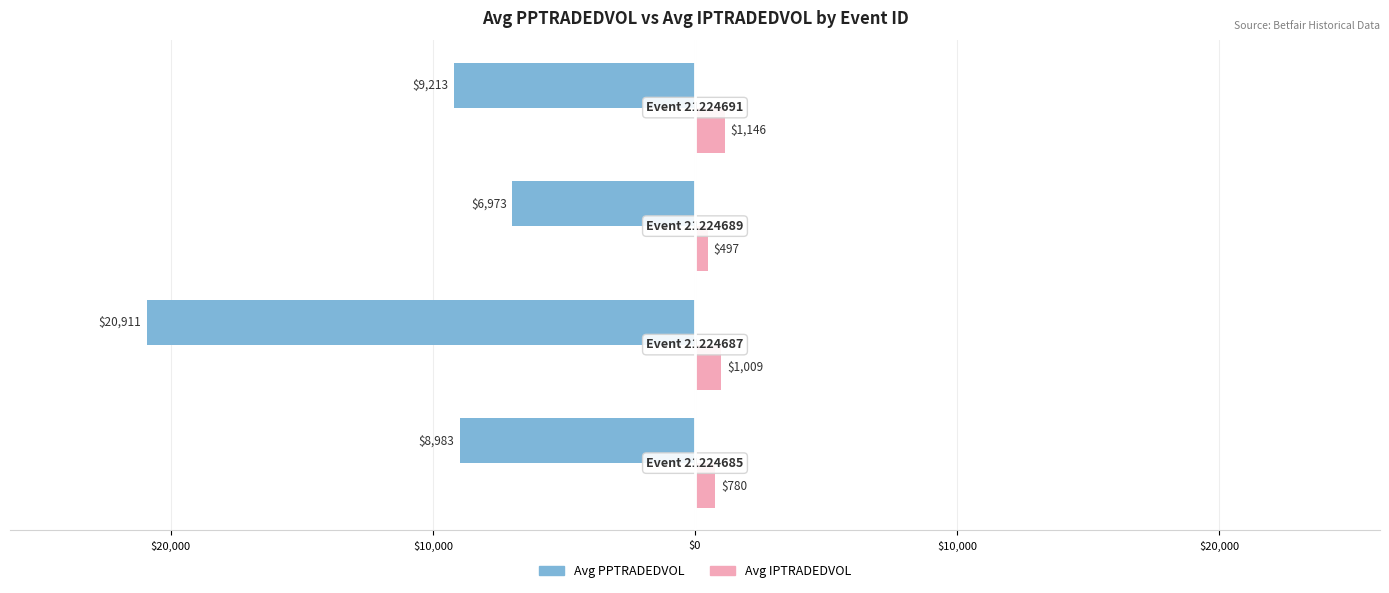

What are all the series names shown in the legend?

Avg PPTRADEDVOL, Avg IPTRADEDVOL